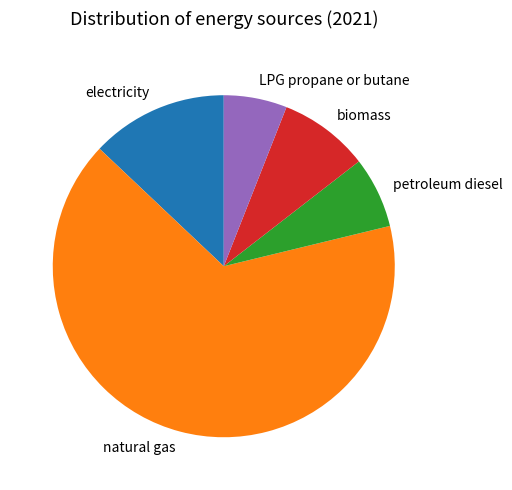

The biomass slice represents 9% of the pie. True or false?

True